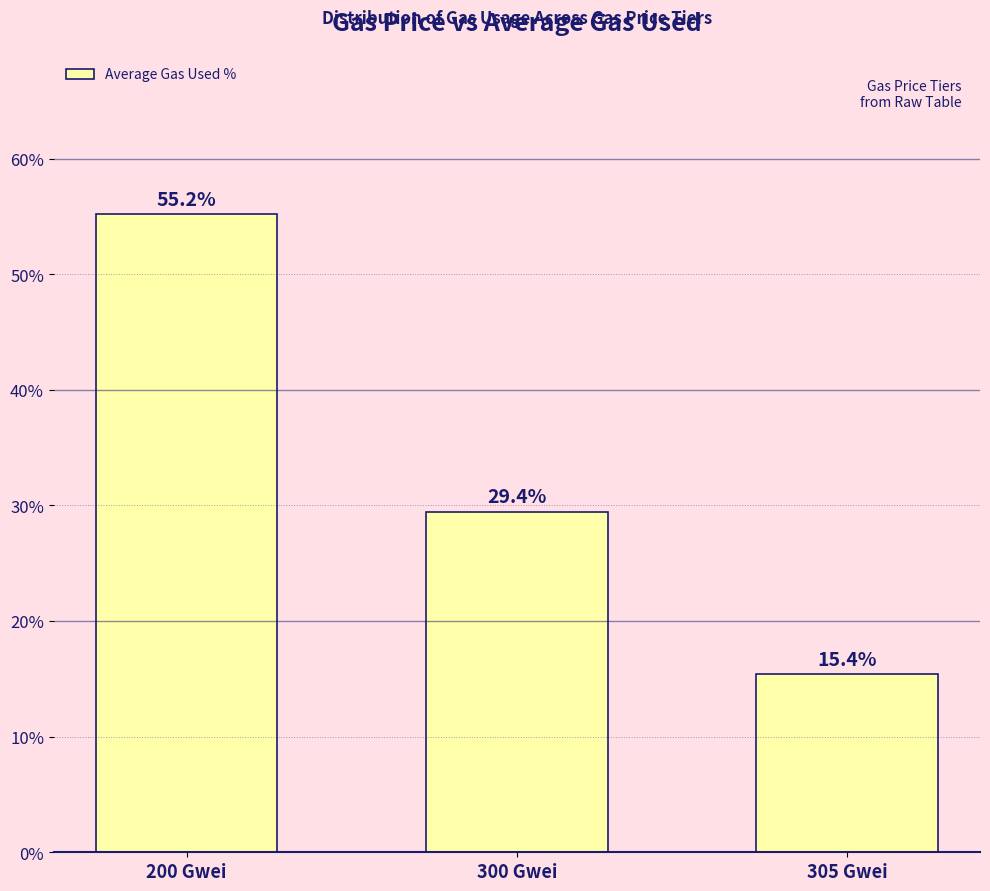

Approximately how many times larger is the value at 300 Gwei compared to 200 Gwei?

0.5